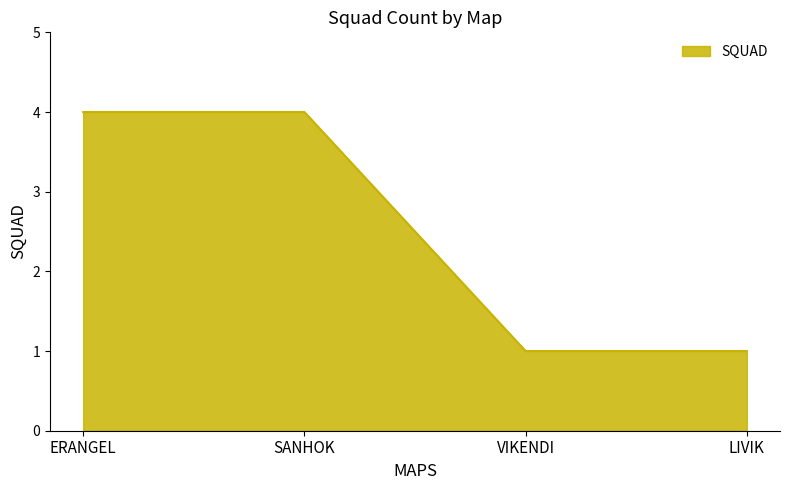

Is it true that the value at ERANGEL is 6?

False